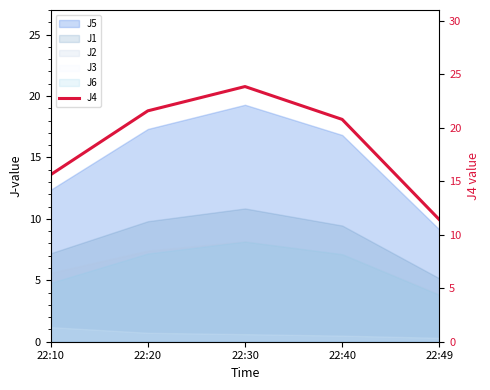

What is the ratio of the value at 22:20 to the value at 22:40?

1.0